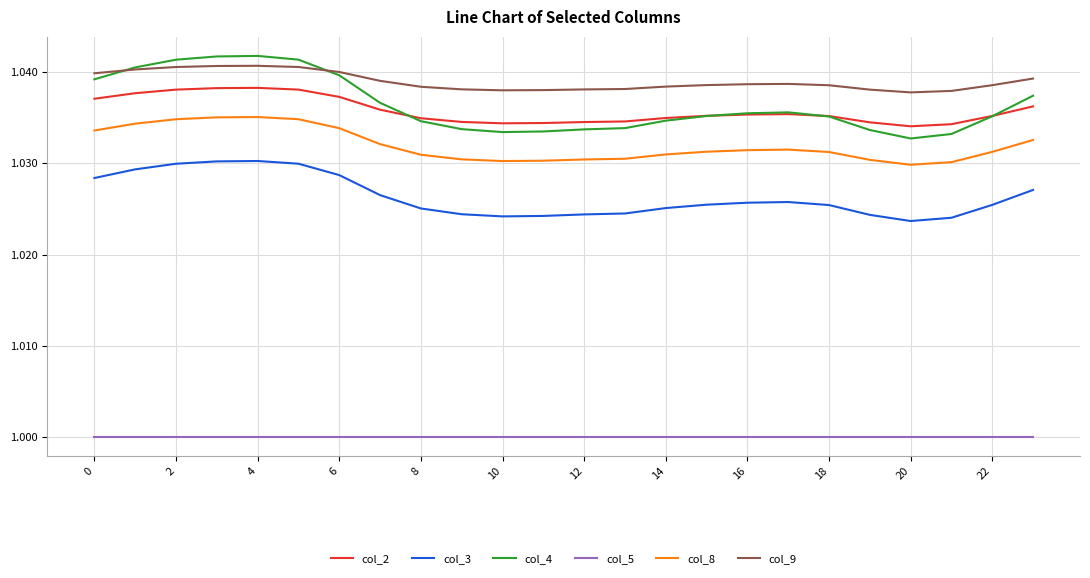

Which series has the largest total across all categories?

col_9